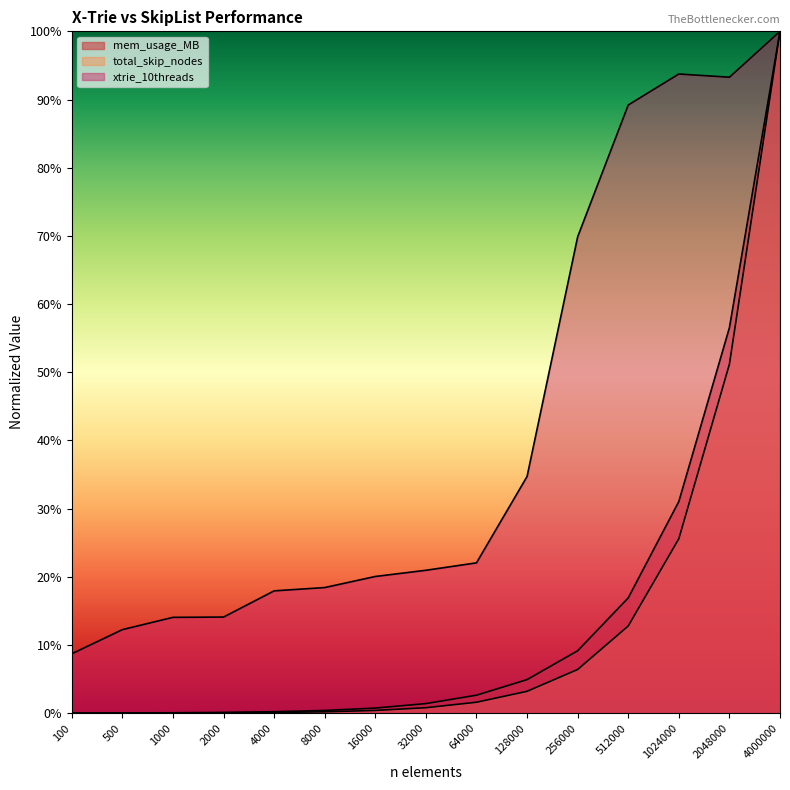

Rank the series at 500 from highest to lowest value.

xtrie_10threads, mem_usage_MB, total_skip_nodes